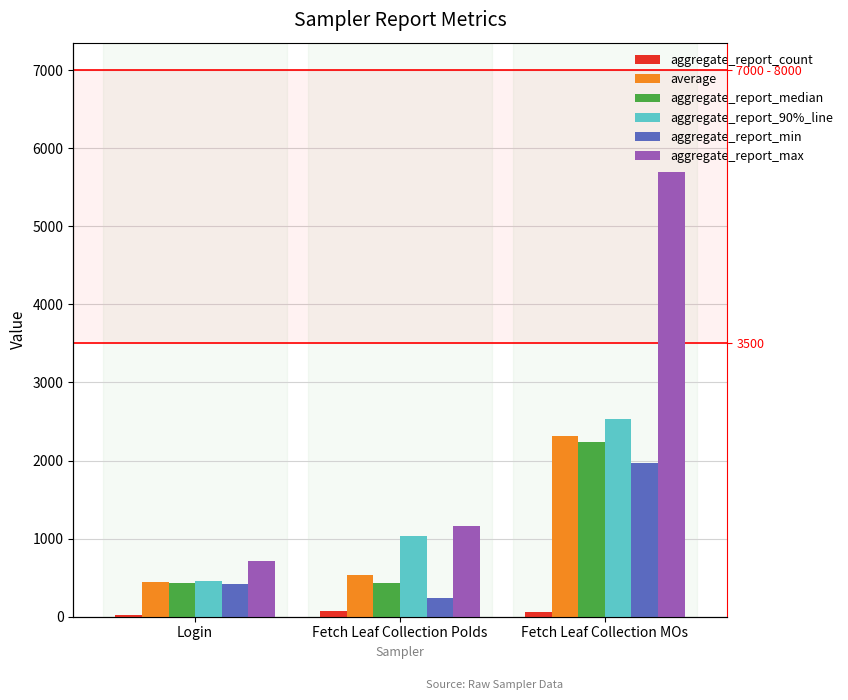

The value of aggregate_report_min at Fetch Leaf Collection MOs is 1971. True or false?

True